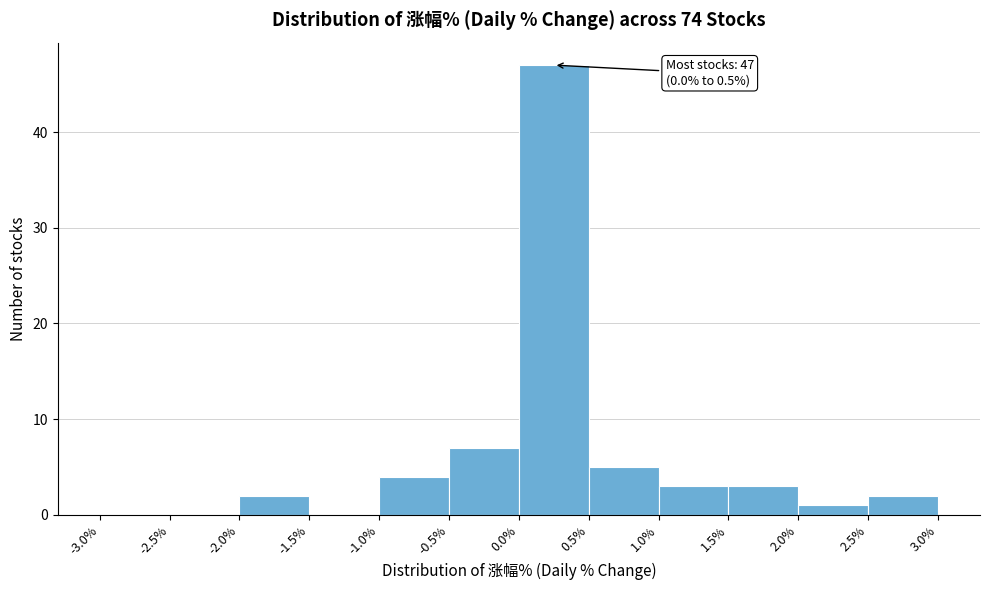

Which range on the x-axis has the tallest bar?

0.0% to 0.5%